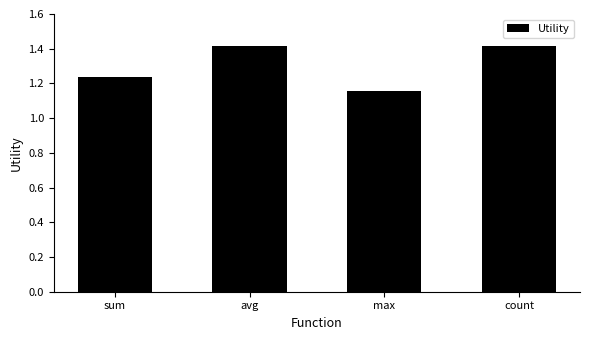

Is it true that the value at avg is 2.2?

False